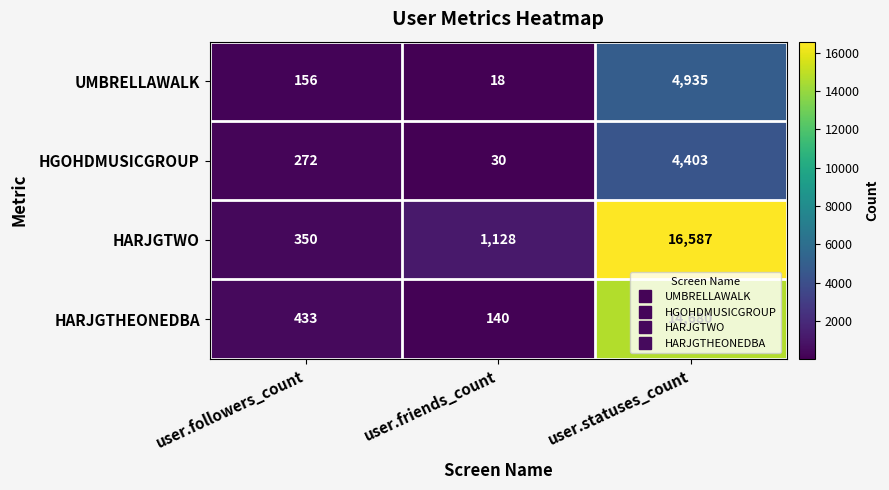

What is the difference between the maximum and minimum values in the HARJGTHEONEDBA series?

14540